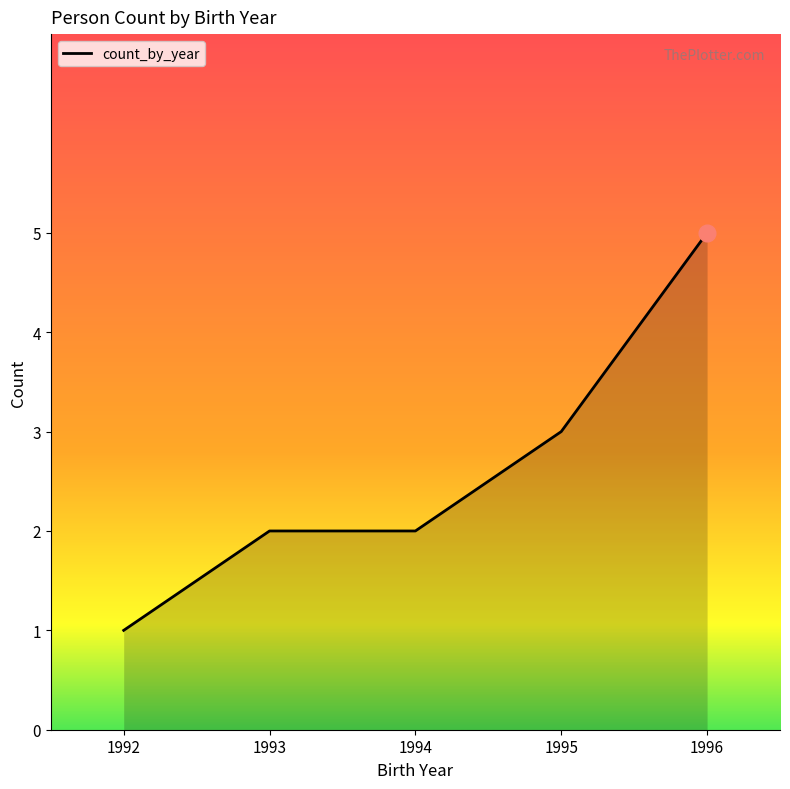

Between 1994 and 1996, which is larger?

1996